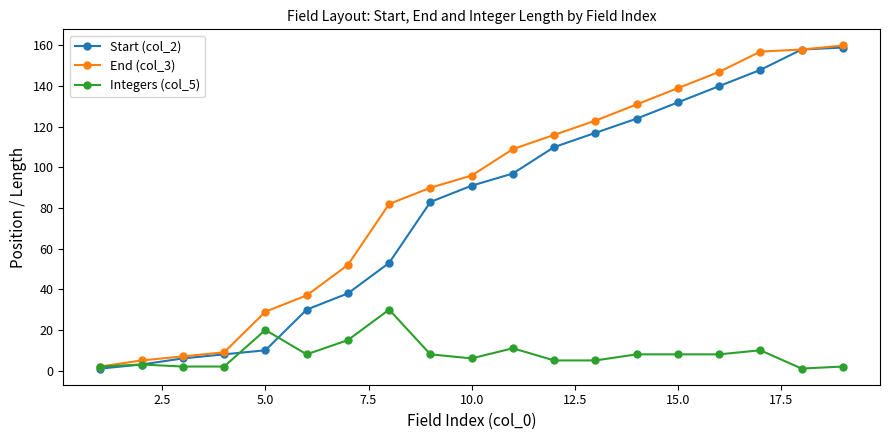

What is the difference between the second highest and minimum values in the Start (col_2) series?

157